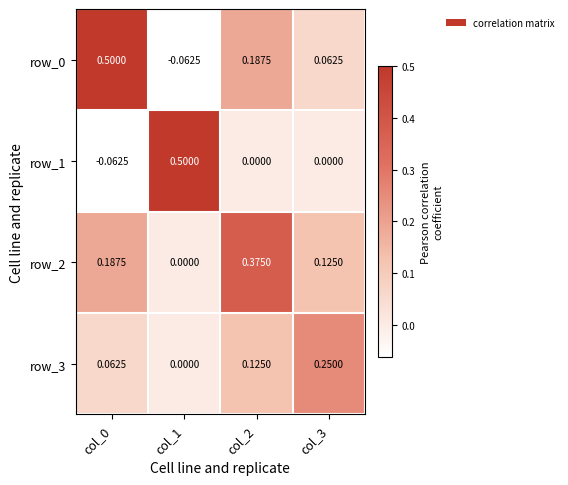

Rank the series at col_3 from lowest to highest value.

row_1, row_0, row_2, row_3